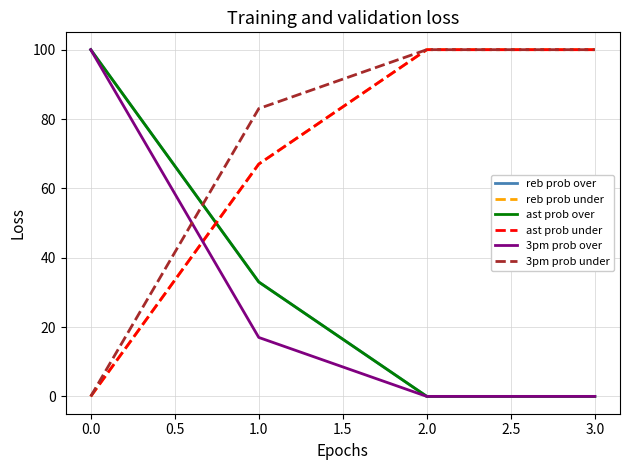

Does the chart display data point markers on the line(s)?

No